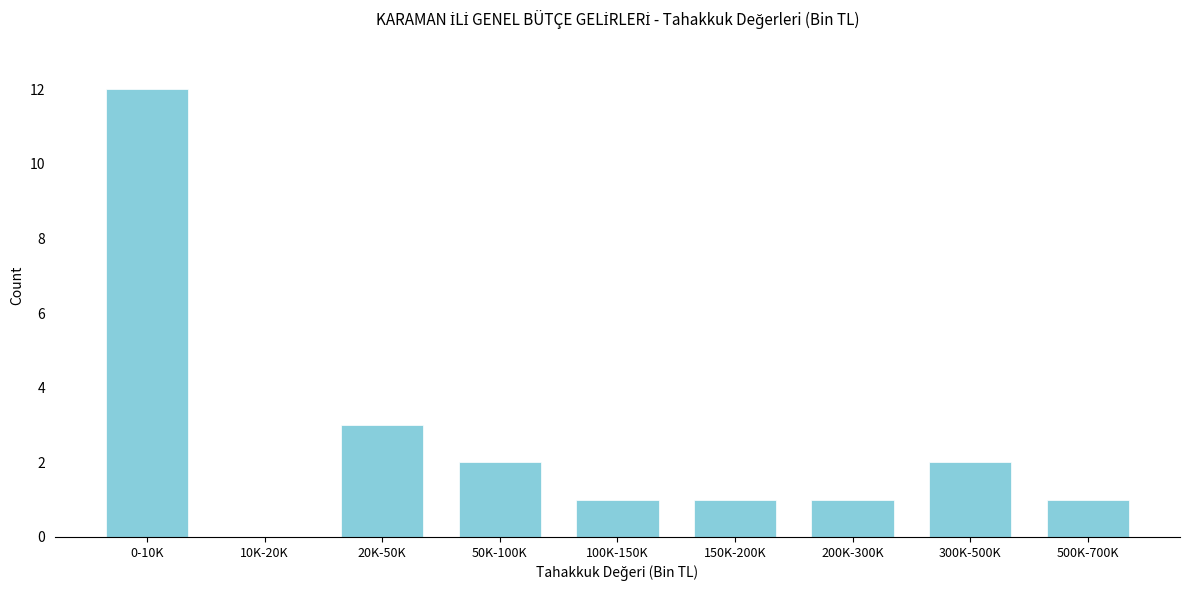

Reading left to right, extract all data points from this chart.

0-10K=12	10K-20K=0	20K-50K=3	50K-100K=2	100K-150K=1	150K-200K=1	200K-300K=1	300K-500K=2	500K-700K=1